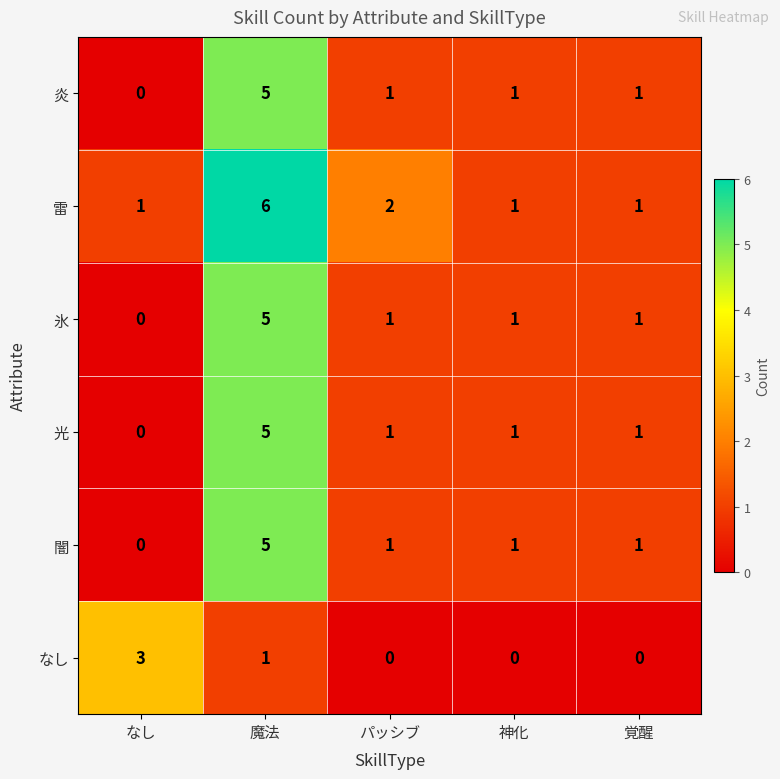

Which series has the largest total across all categories?

雷